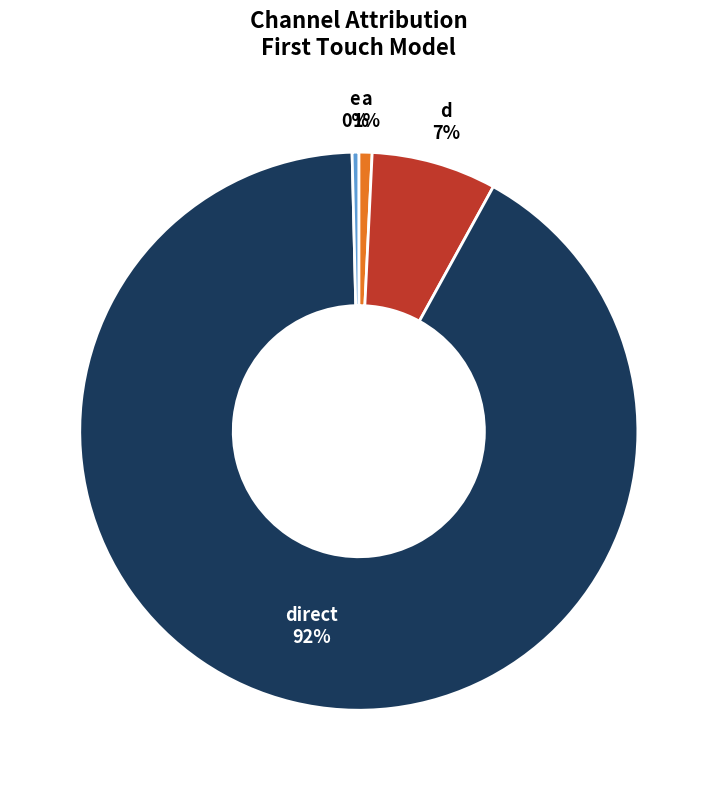

Does direct account for over 50% of the chart?

Yes